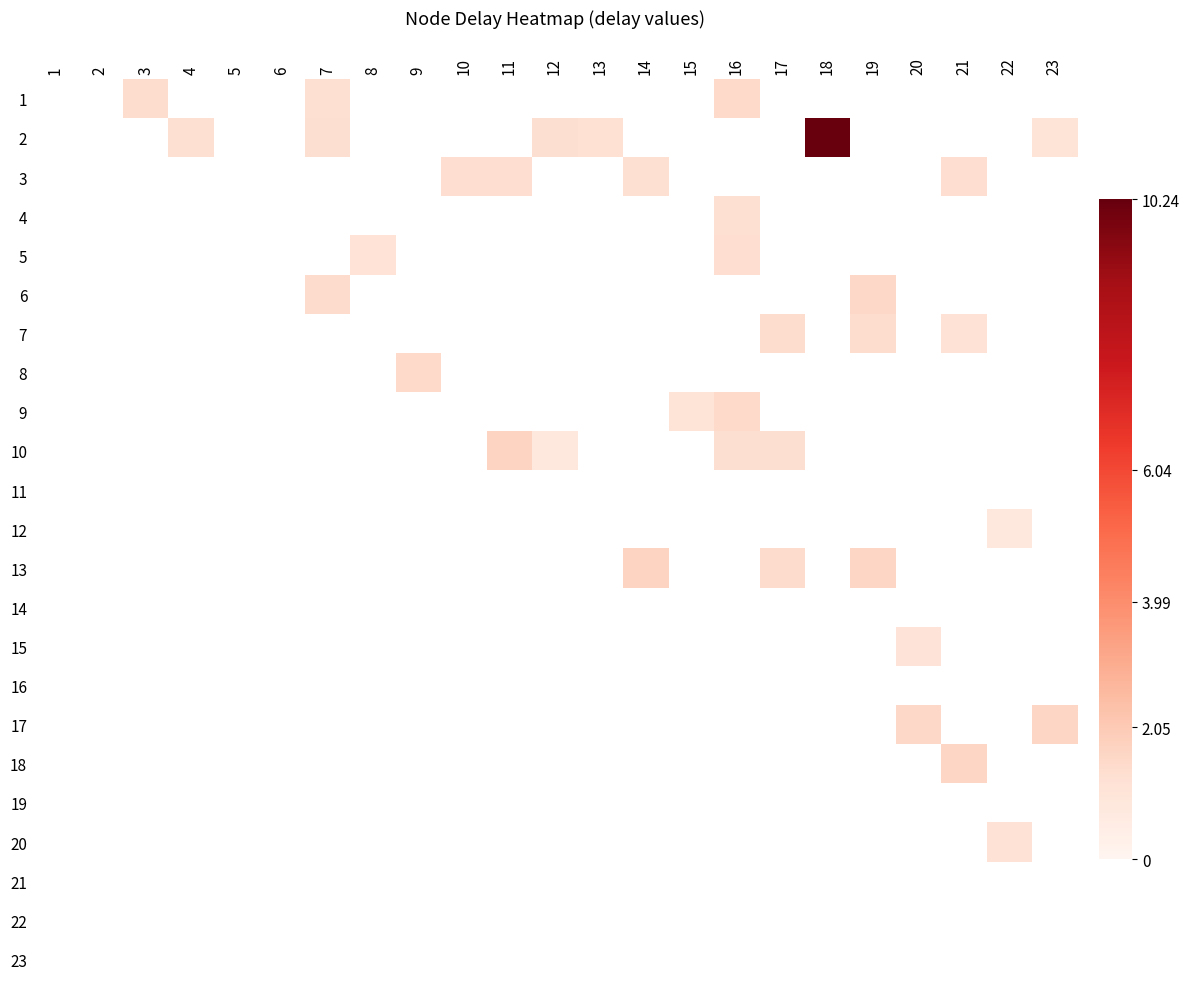

The value of 3 at 10 is 1.9. True or false?

False